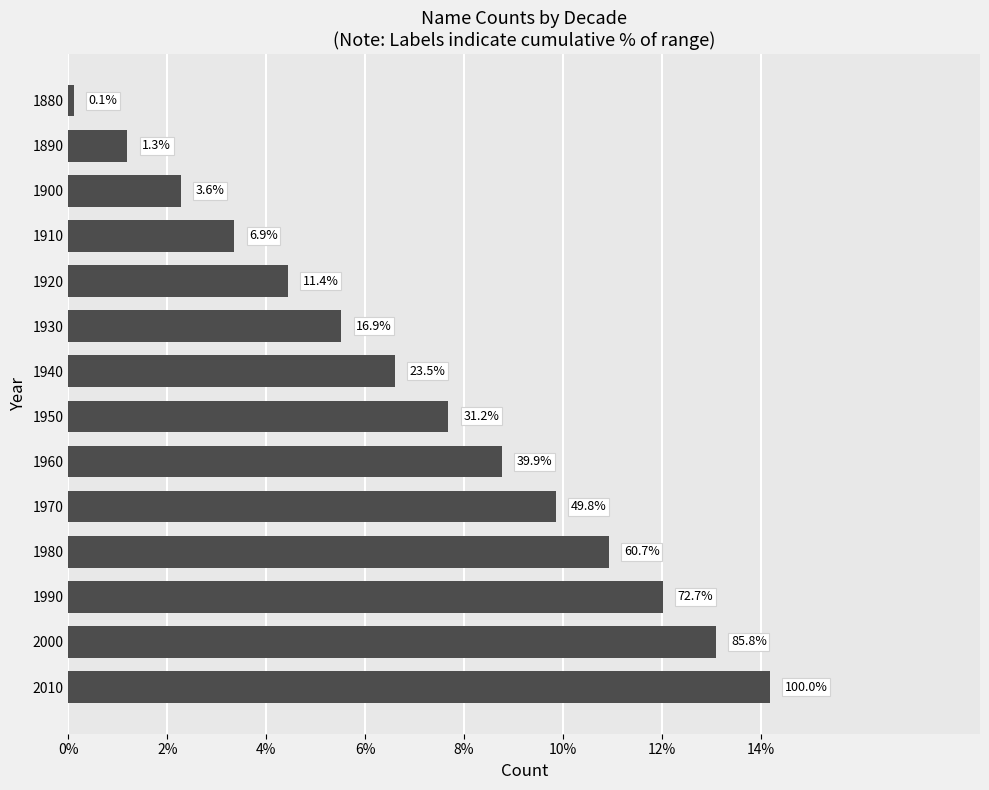

Are the bars horizontal?

Yes